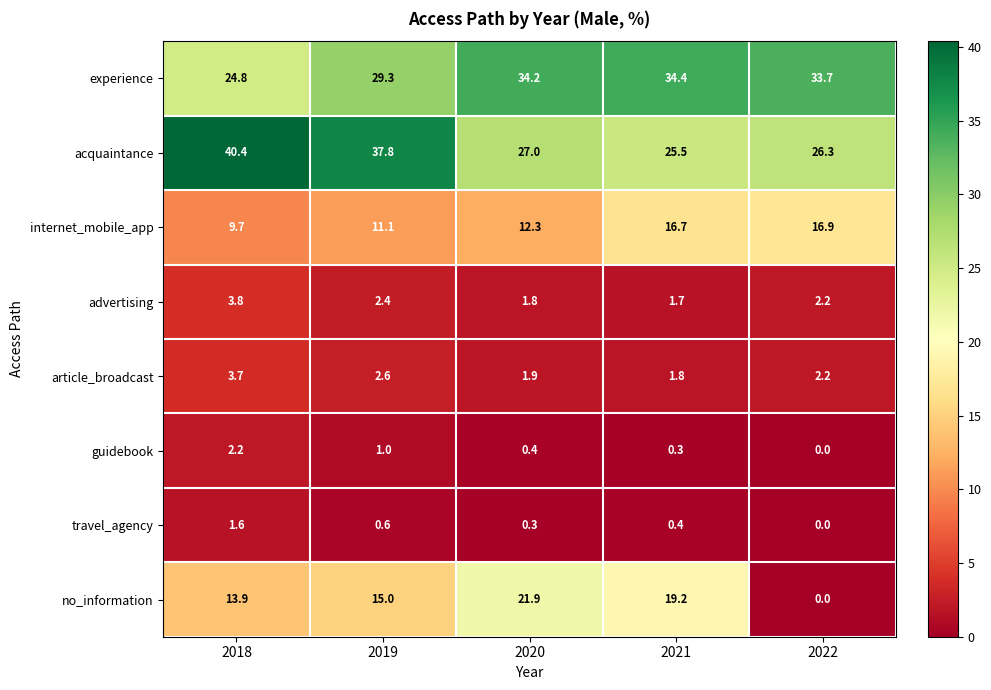

How many series are shown in this chart?

8